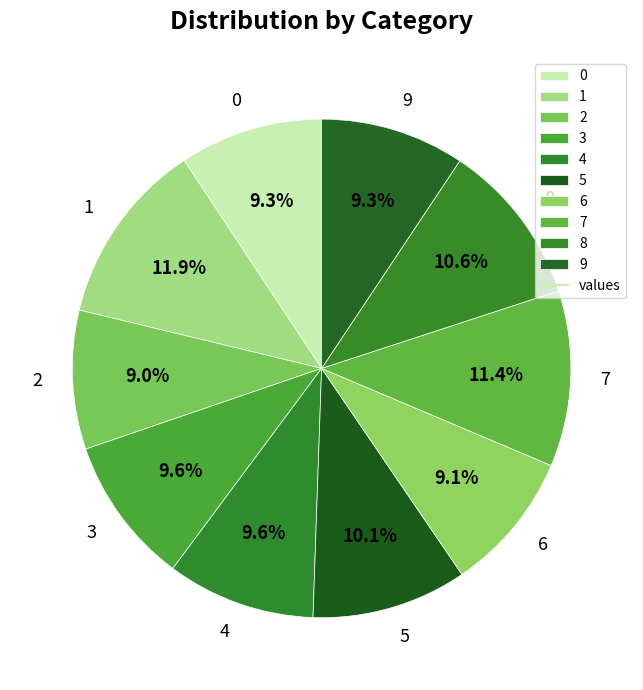

To the nearest percent, what is the difference between the 1 and 7 slice percentages?

1%